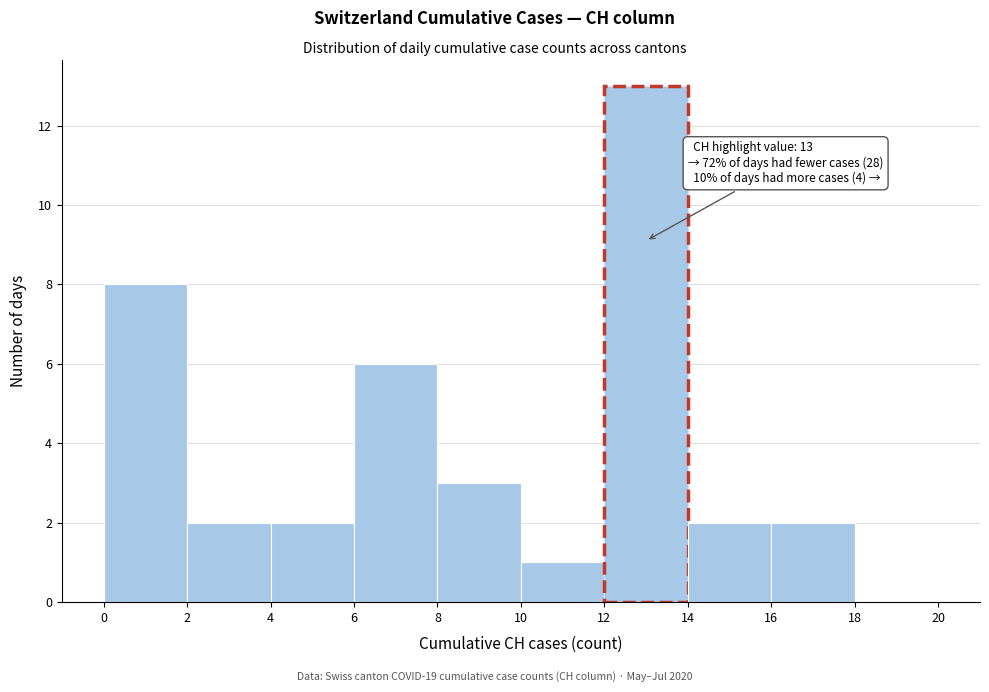

Which range on the x-axis has the tallest bar?

12 to 14